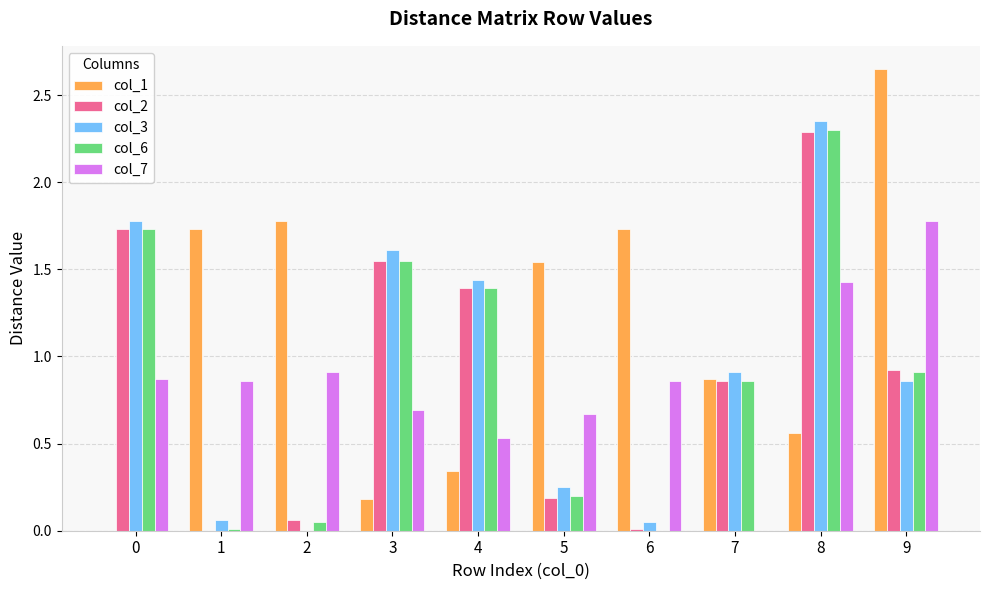

Which category has the highest value across all series?

9